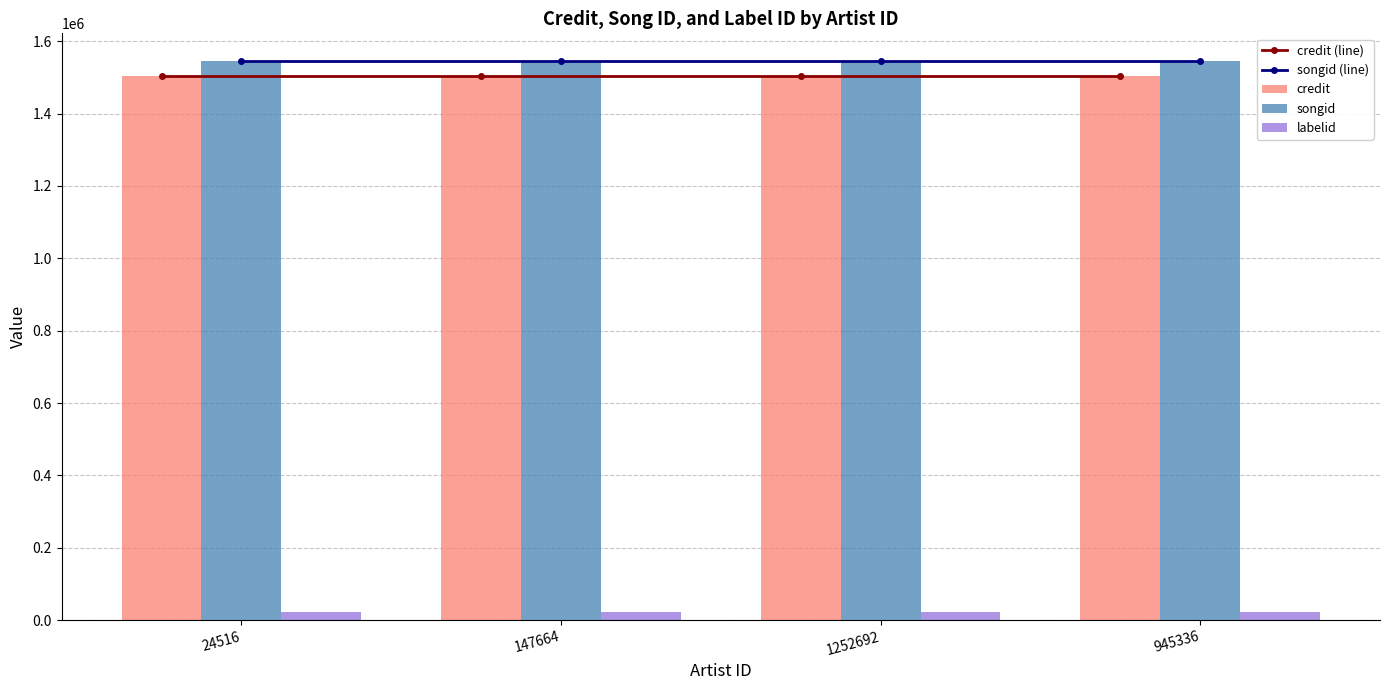

Reading left to right, extract all data points from this chart.

credit (line): 1503876	1503876	1503876	1503876
songid (line): 1544660	1544660	1544660	1544660
credit: 1503876	1503876	1503876	1503876
songid: 1544660	1544660	1544660	1544660
labelid: 22966	22966	22966	22966